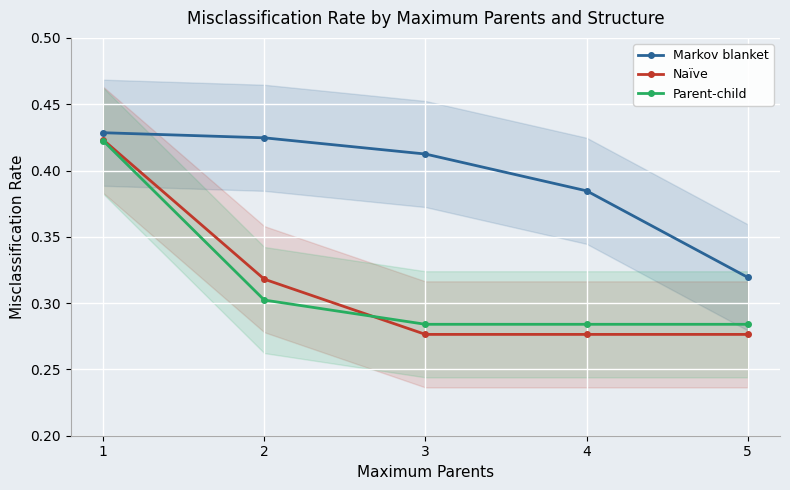

Reading left to right, what are all the values shown in this chart?

Markov blanket: 1=0.4	2=0.4	3=0.4	4=0.4	5=0.3
Naïve: 1=0.4	2=0.3	3=0.3	4=0.3	5=0.3
Parent-child: 1=0.4	2=0.3	3=0.3	4=0.3	5=0.3